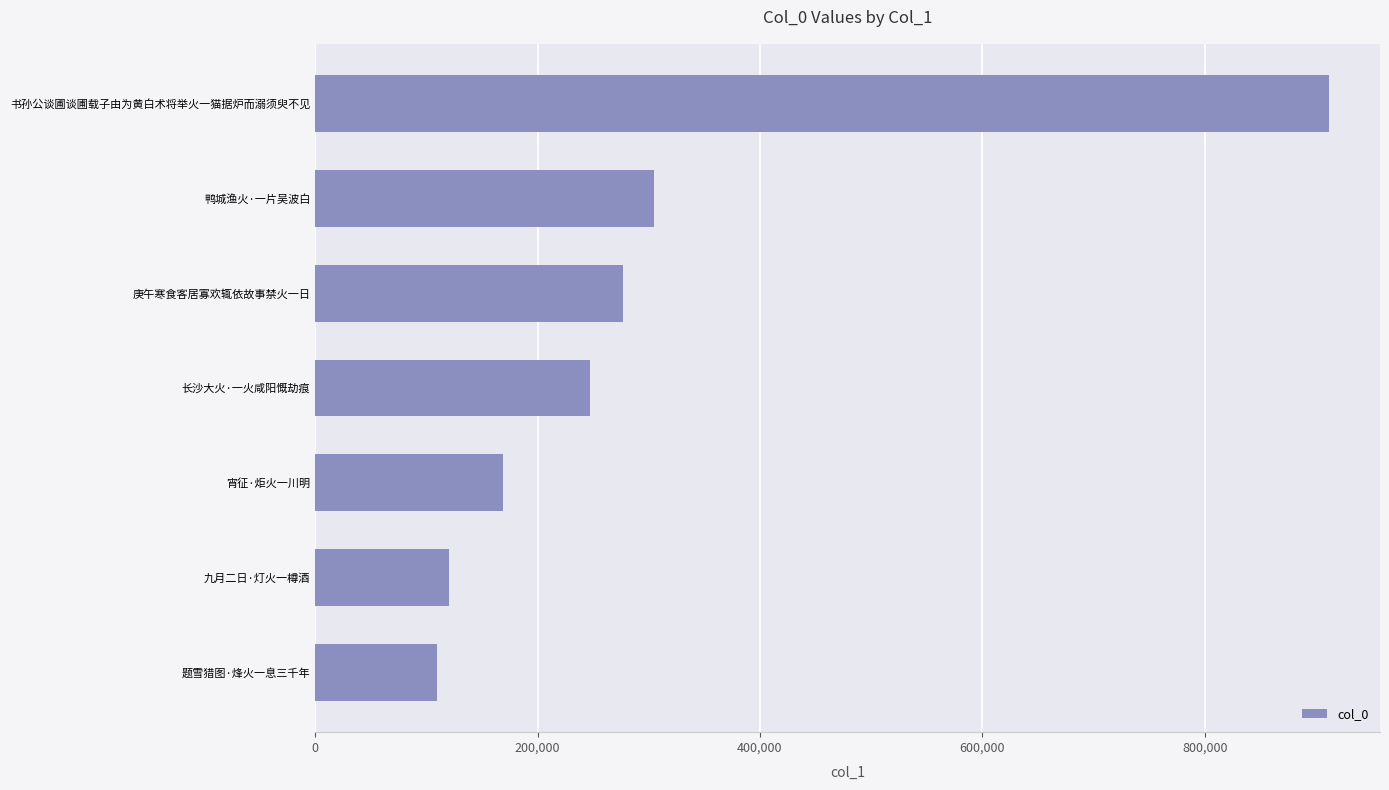

Reading bottom to top, transcribe all the data shown in this chart.

109738	120729	168443	247183	277180	305106	912040